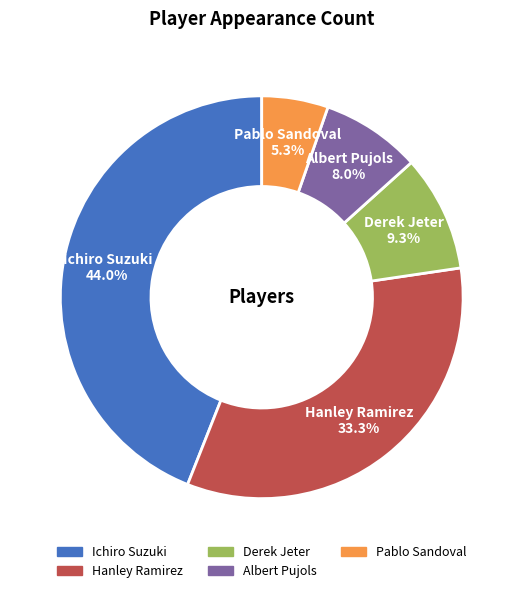

Which slice is the largest?

Ichiro Suzuki